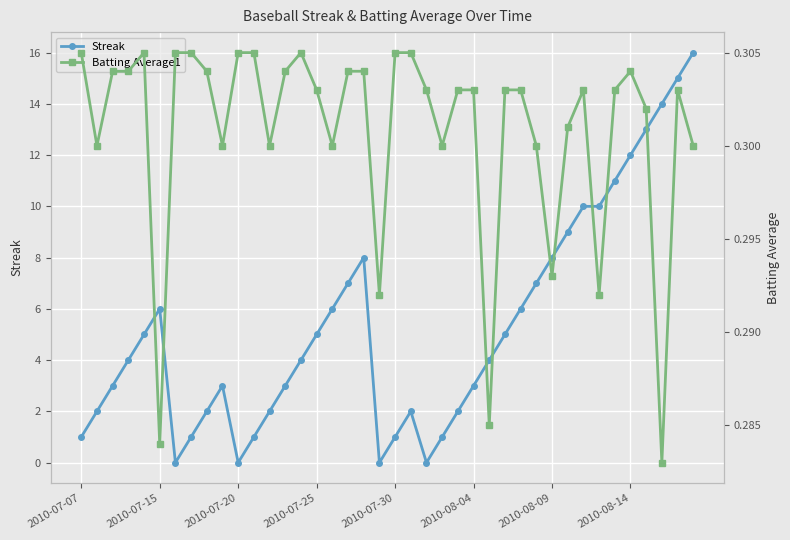

Count the number of data series in this chart.

2